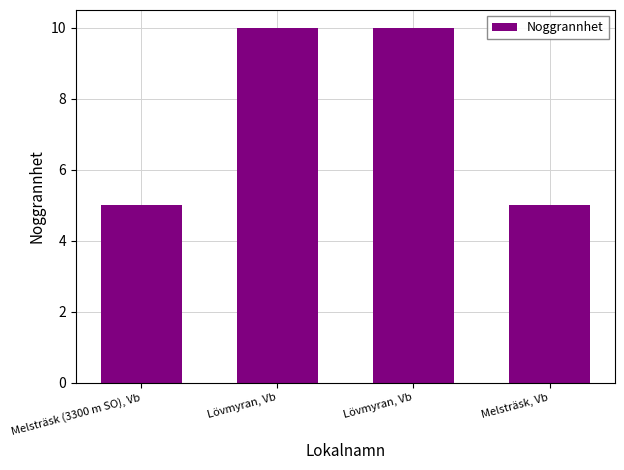

What is the smallest value displayed?

5